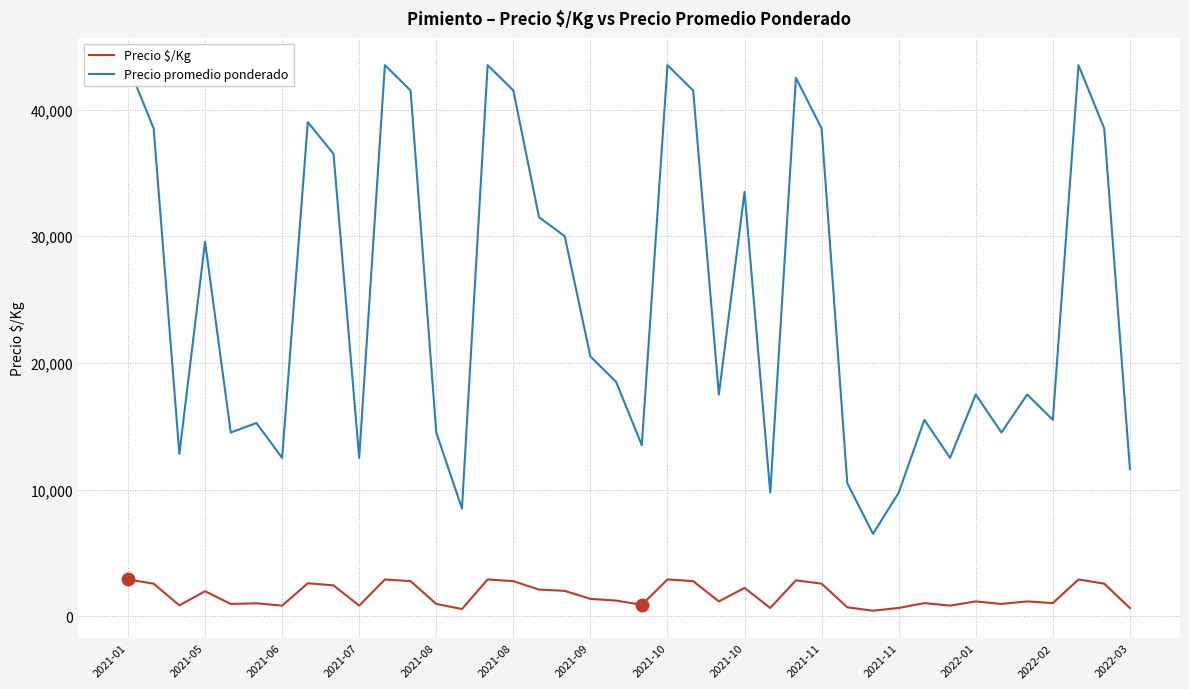

What are all the series names shown in the legend?

Precio $/Kg, Precio promedio ponderado